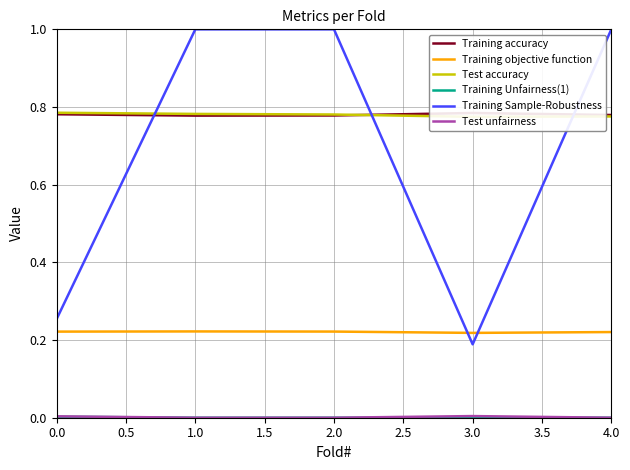

The value of Training Sample-Robustness at 1.0 is 1.0. True or false?

True